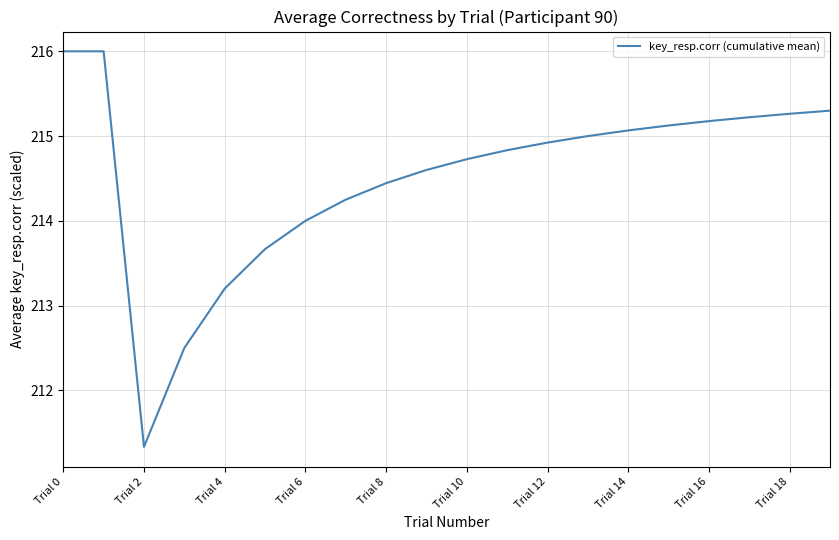

What is the difference between the maximum and minimum values?

4.7